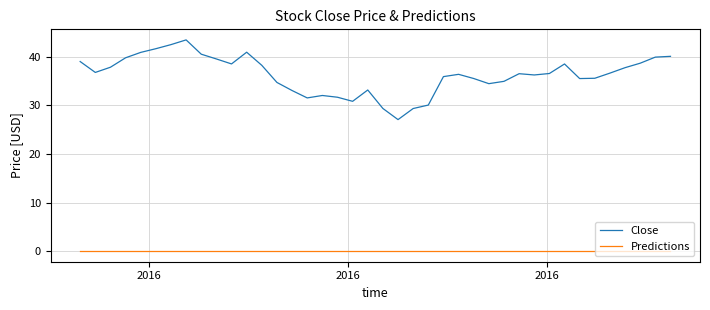

Which series has the largest total across all categories?

Close